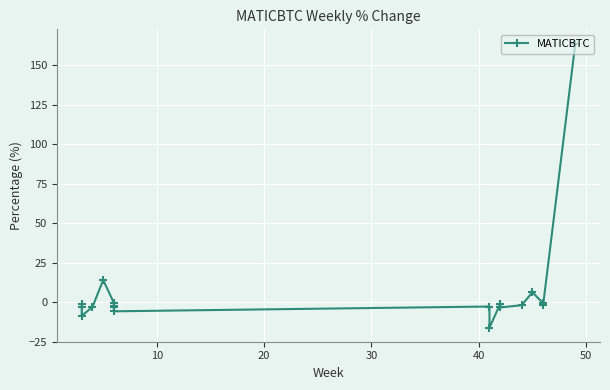

Count the number of values greater than -1.

5